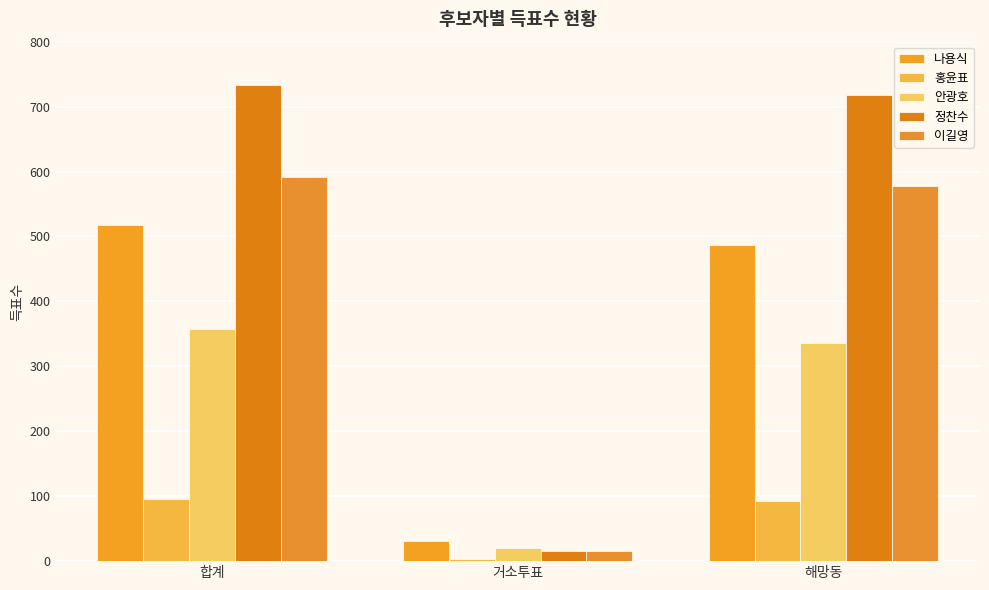

How many series are shown in this chart?

5